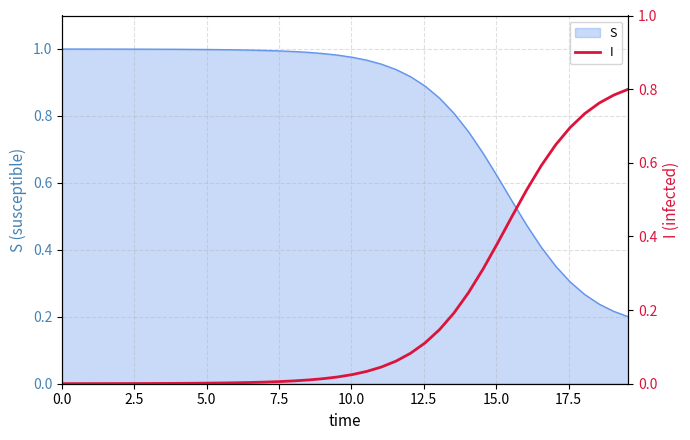

What is the difference between the maximum and minimum values?

0.8